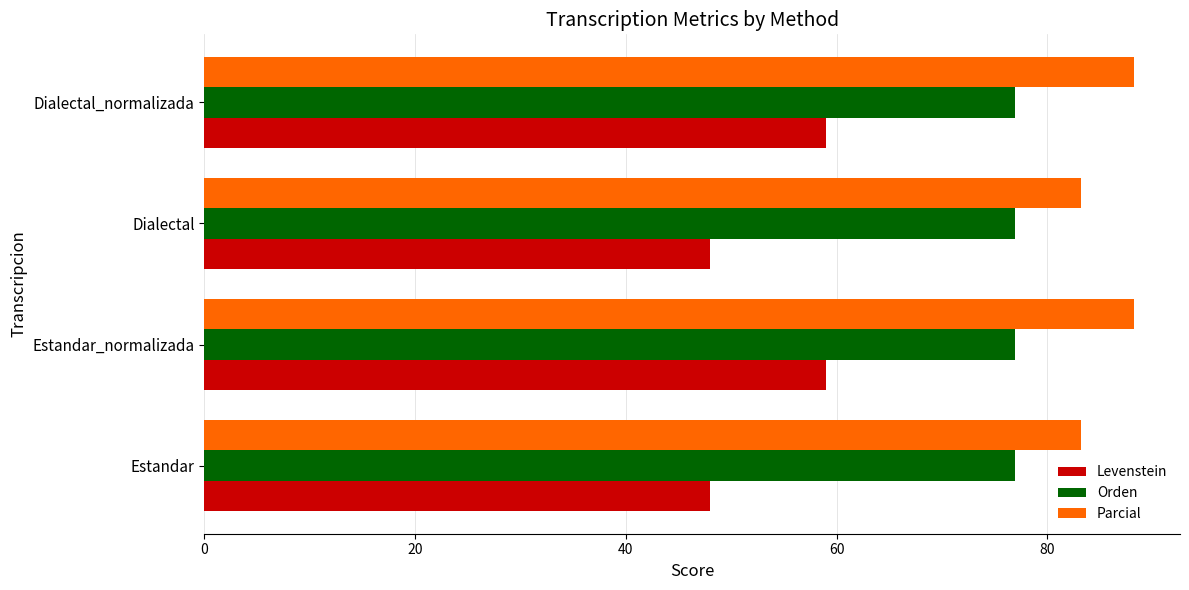

What is the difference between the maximum and minimum values in the Parcial series?

5.0